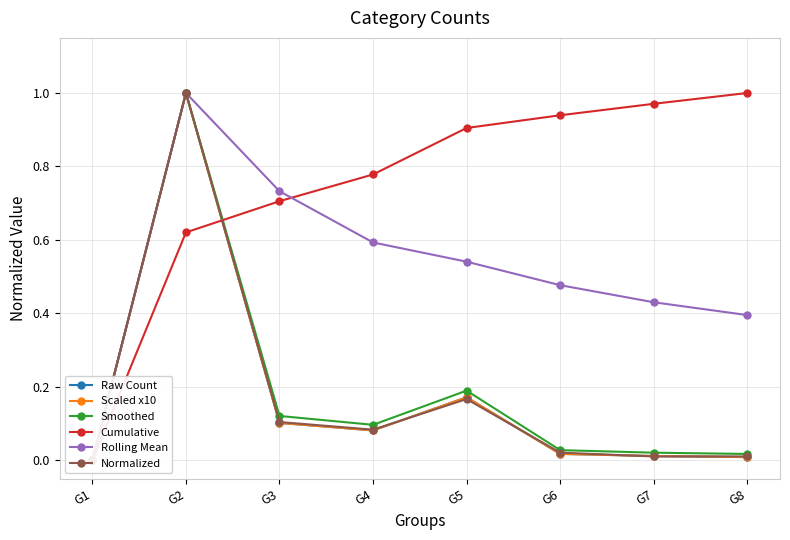

What is the average value of the Smoothed series?

0.2